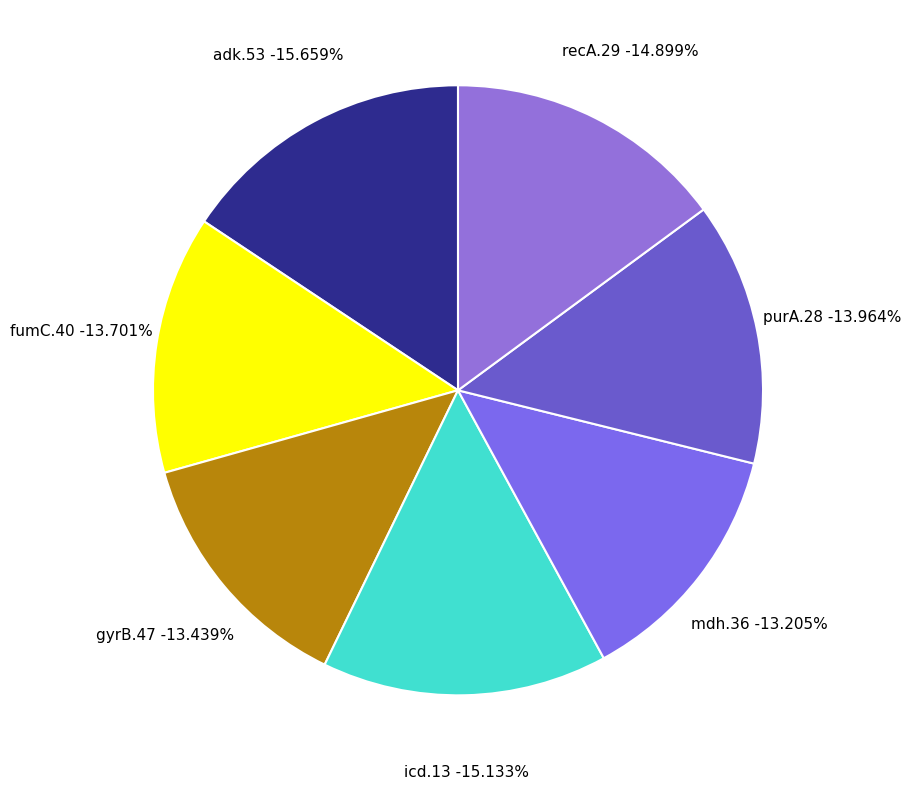

What percentage is NOT represented by purA.28?

86.0%